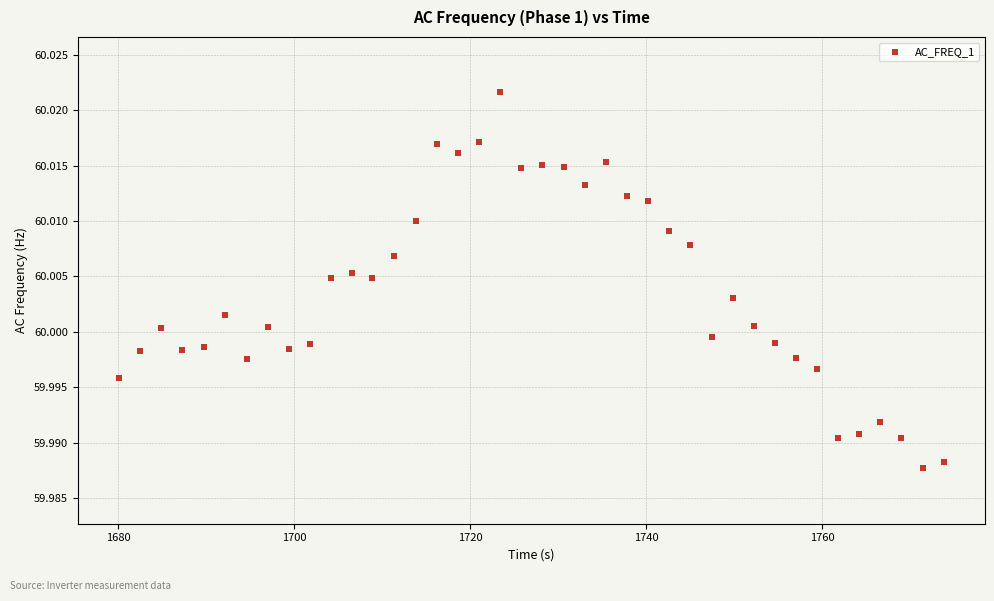

What is the range of X values (max minus min)?

93.7